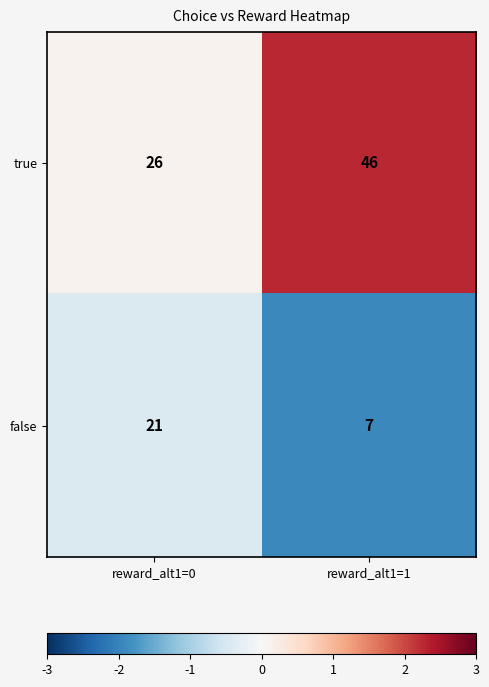

True or false: true has a value of 26 at reward_alt1=0.

True